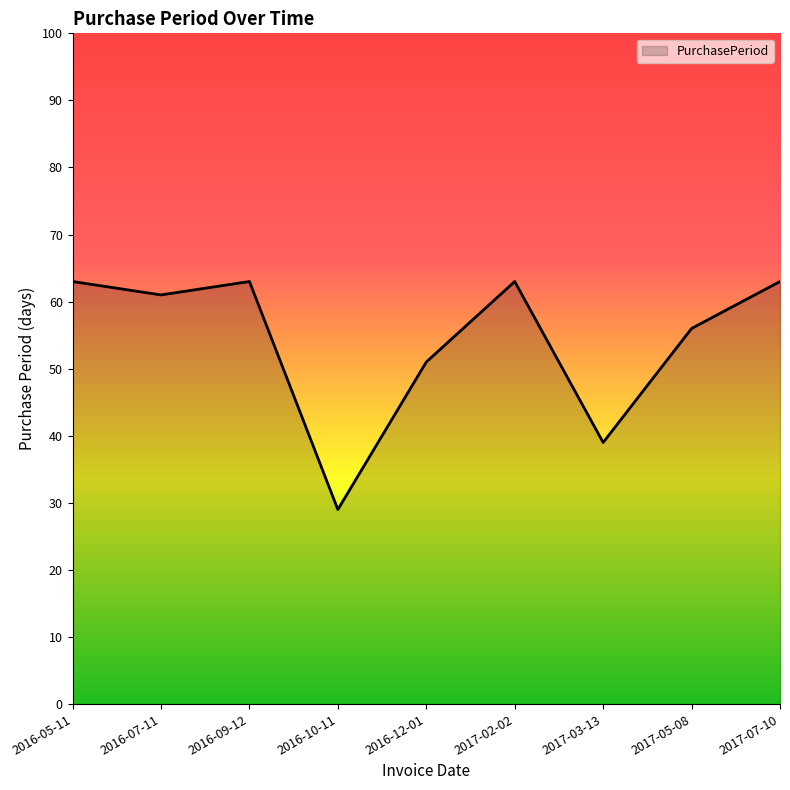

What position from the right is 2016-07-11?

8